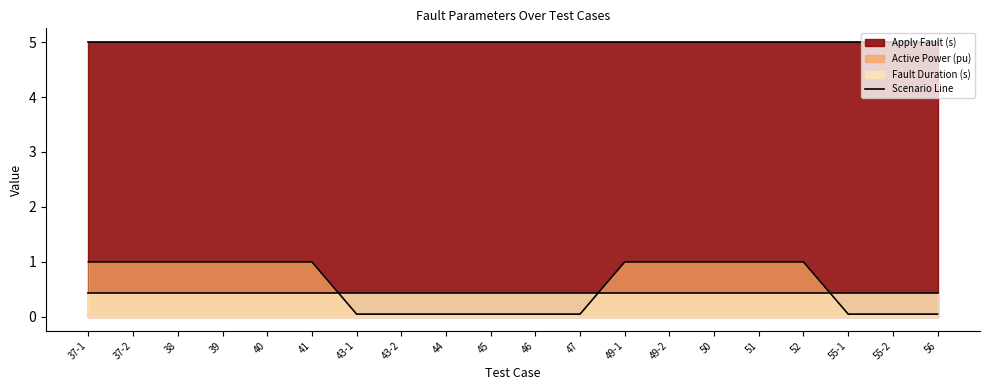

Between 41 and 43-2, which series saw the biggest shift?

Active Power (pu)